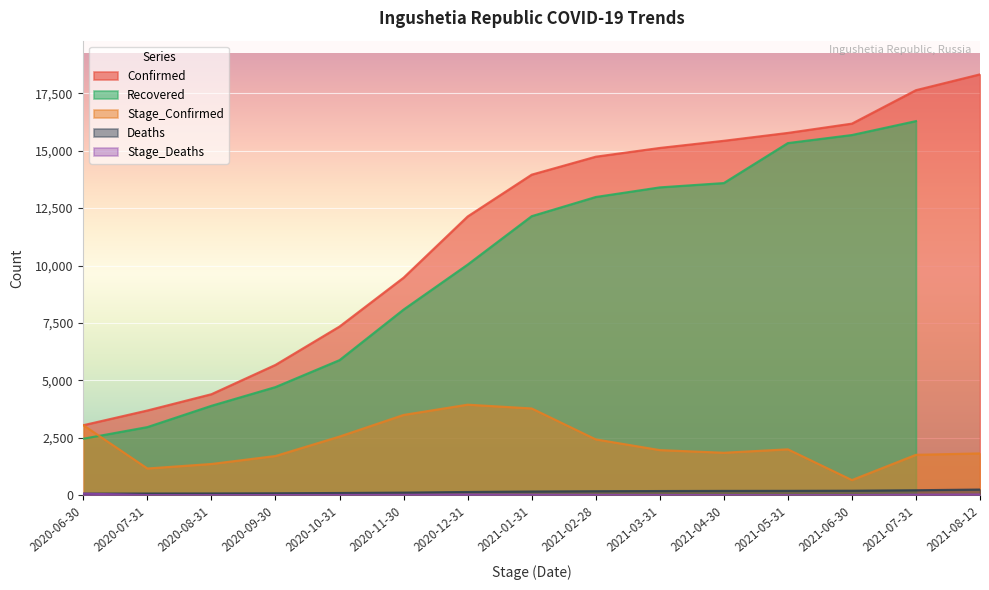

What is the approximate value of Stage_Confirmed at 2021-01-31?

3777